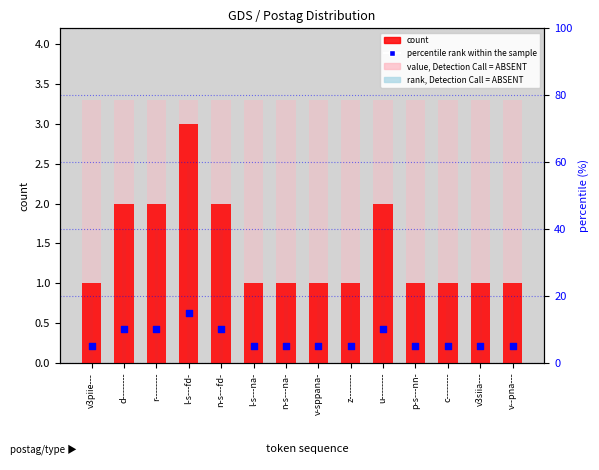

What are all the series names shown in the legend?

count, value, Detection Call = ABSENT, rank, Detection Call = ABSENT, percentile rank within the sample